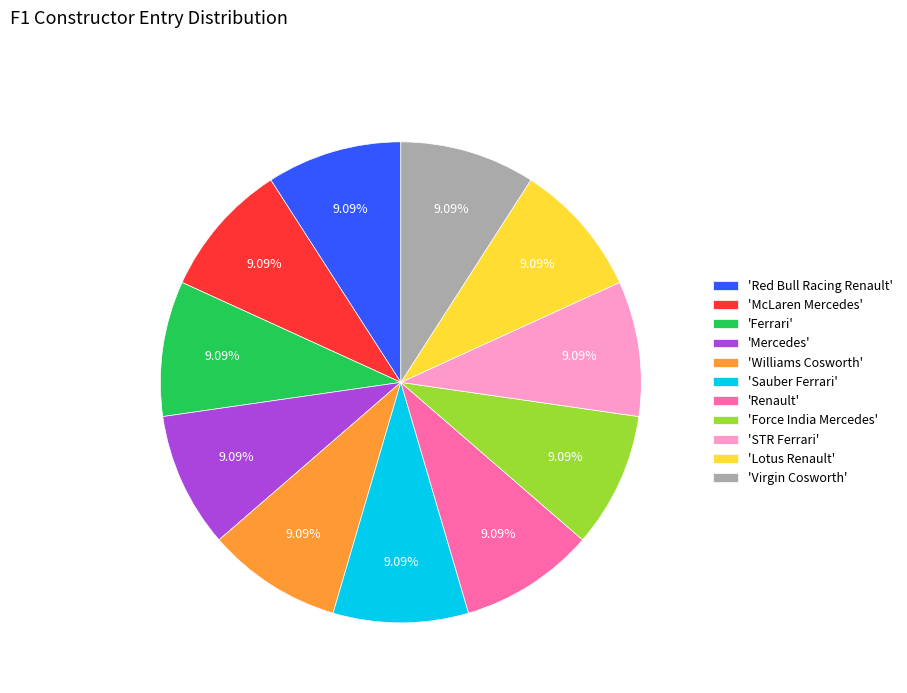

Is 'Lotus Renault' the majority of the pie?

No